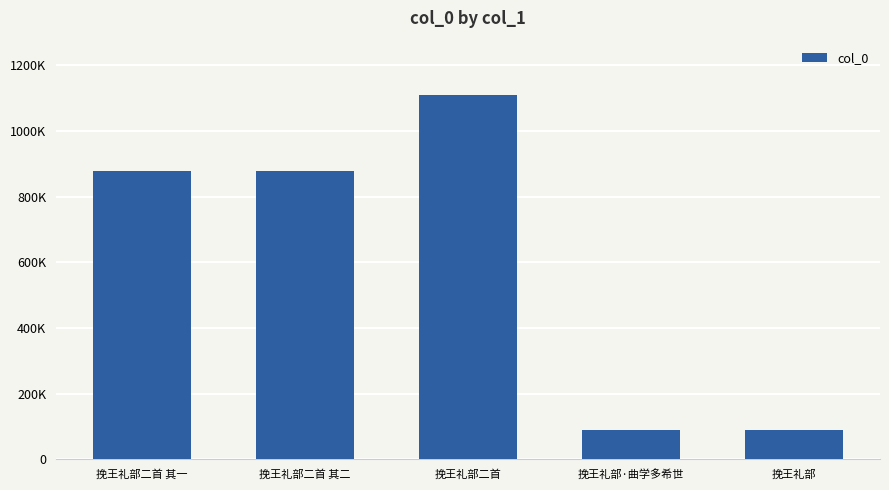

Does the chart contain any negative values?

No